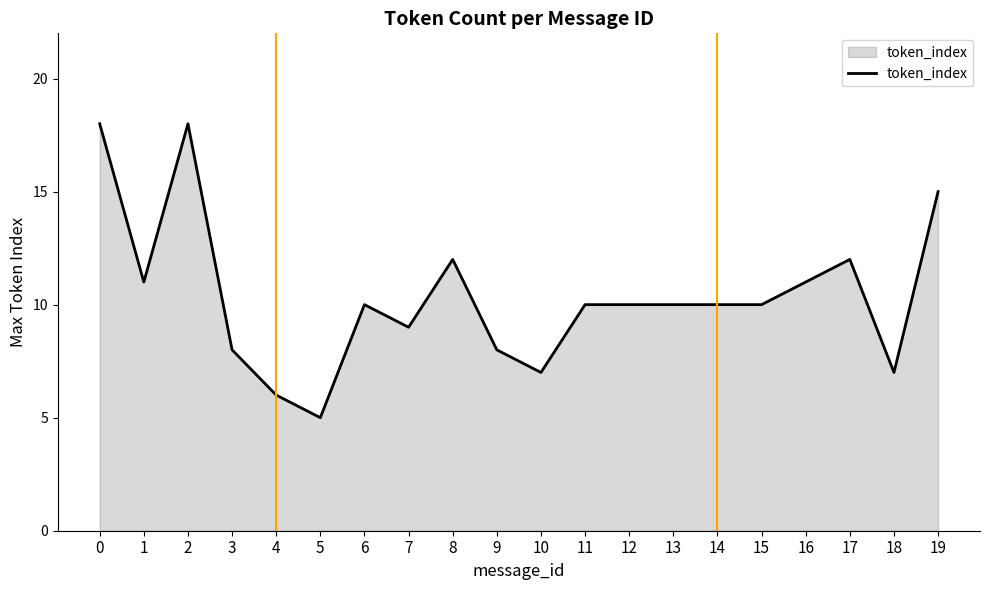

What is the ratio of the value at 3 to the value at 16?

0.7